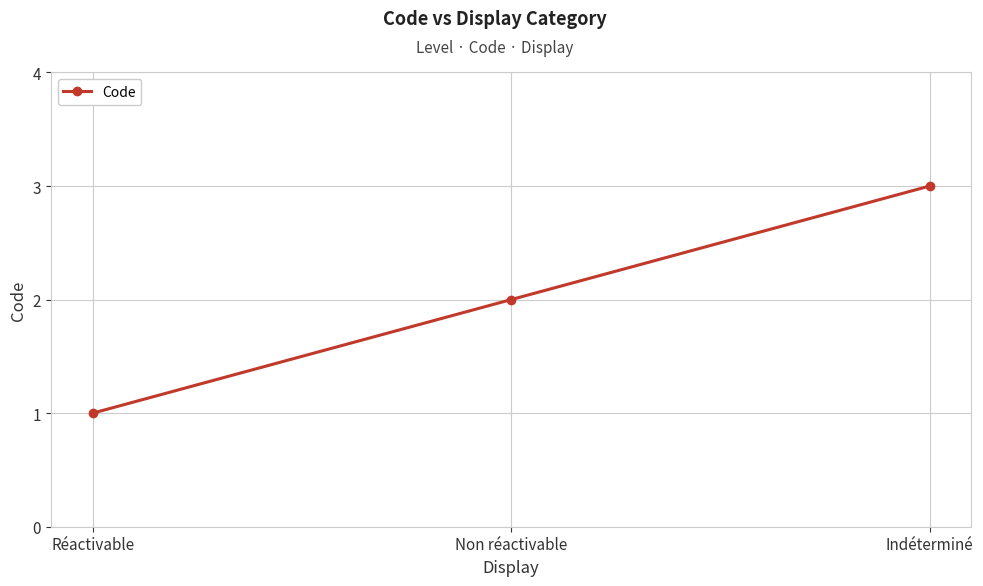

How many lines are shown in the chart?

1